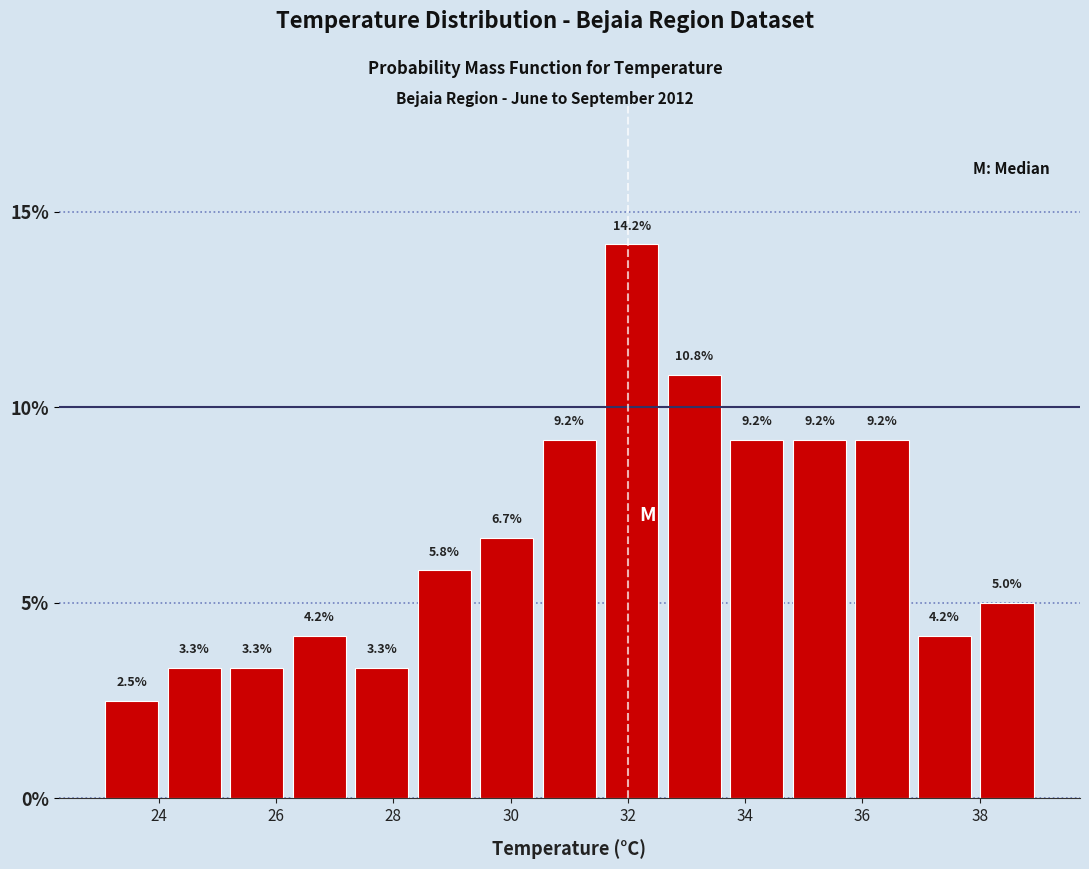

Reading left to right, transcribe this chart: for each bar, give the range it covers on the x-axis and its height. The bar edges are not printed on the chart, so give them approximately, as read against the axis.

23.0 to 24.0: 2.5
24.0 to 25.2: 3.3
25.2 to 26.2: 3.3
26.2 to 27.2: 4.2
27.2 to 28.4: 3.3
28.4 to 29.4: 5.8
29.4 to 30.4: 6.7
30.4 to 31.6: 9.2
31.6 to 32.6: 14.2
32.6 to 33.6: 10.8
33.6 to 34.8: 9.2
34.8 to 35.8: 9.2
35.8 to 36.8: 9.2
36.8 to 38.0: 4.2
38.0 to 39.0: 5.0